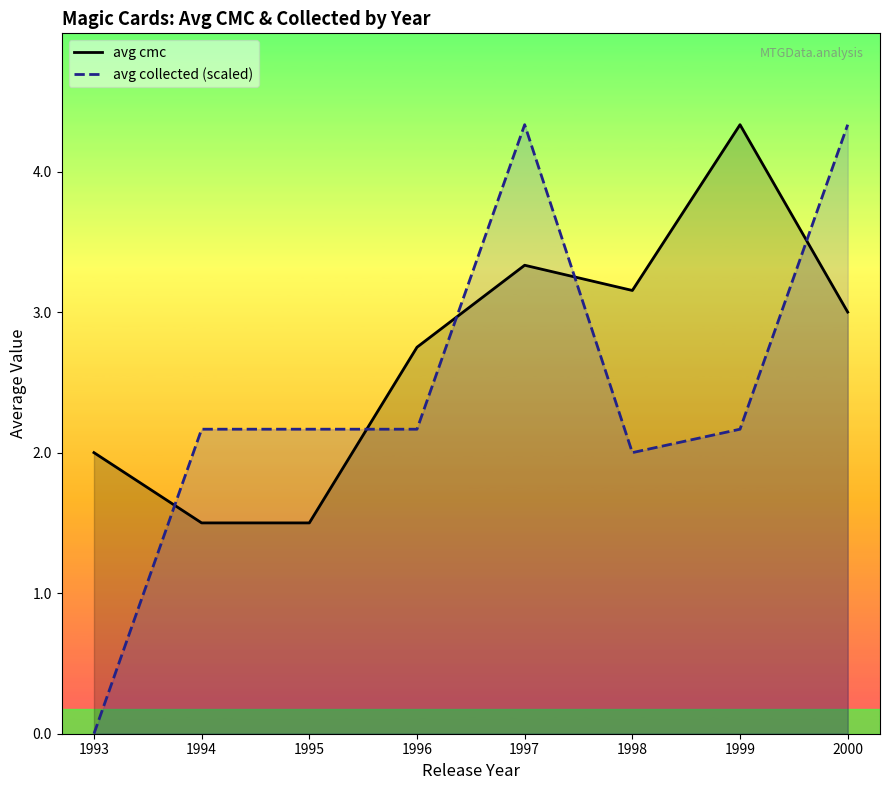

Reading right to left, transcribe all the data shown in this chart.

avg cmc: 2000=3.0	1999=4.3	1998=3.2	1997=3.3	1996=2.8	1995=1.5	1994=1.5	1993=2.0
avg collected (scaled): 2000=4.3	1999=2.2	1998=2.0	1997=4.3	1996=2.2	1995=2.2	1994=2.2	1993=0.0